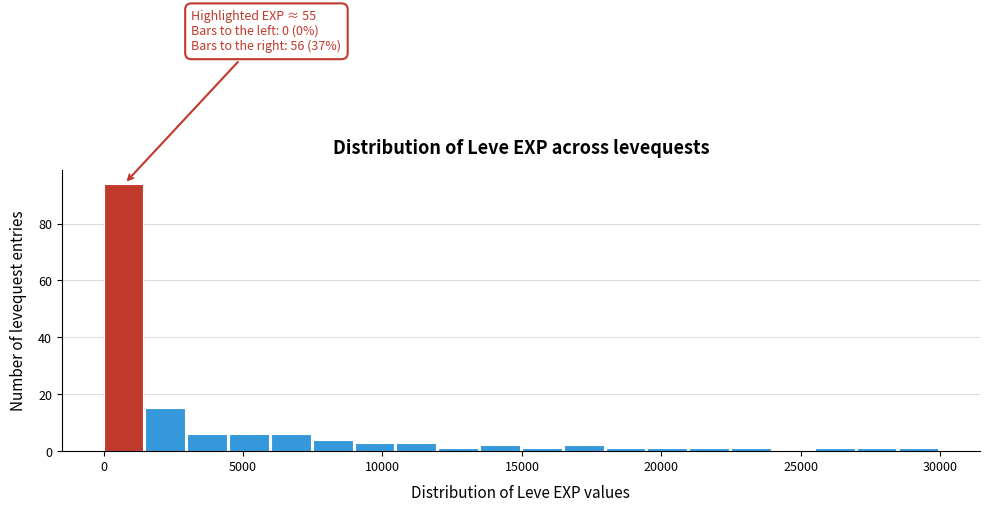

Around what value on the x-axis is the tallest bar? Give the approximate position of its centre, as read against the axis.

500